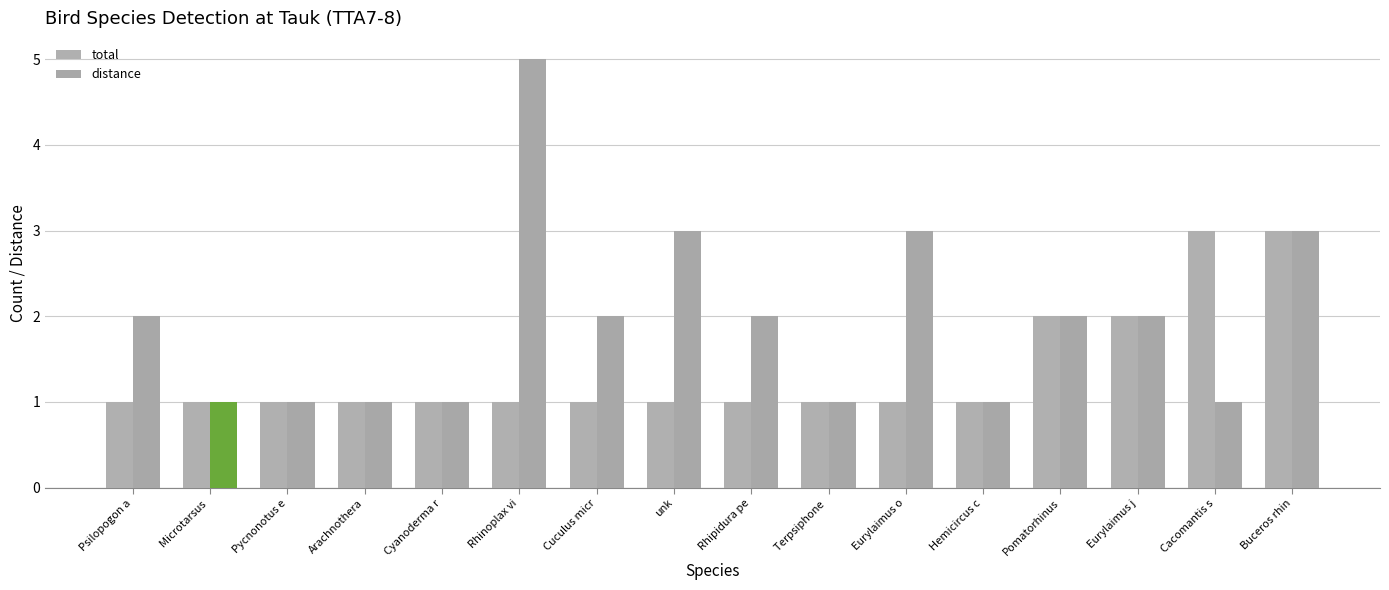

Reading left to right, extract all data points from this chart.

total: 1	1	1	1	1	1	1	1	1	1	1	1	2	2	3	3
distance: 2	1	1	1	1	5	2	3	2	1	3	1	2	2	1	3